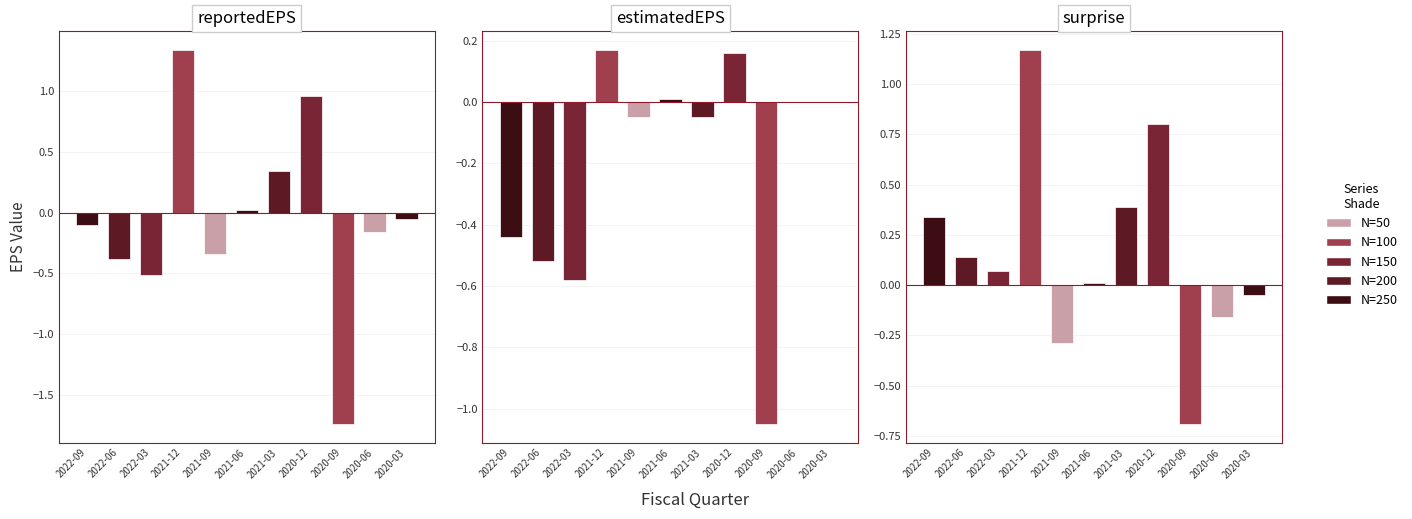

What position from the right is 2022-06?

10